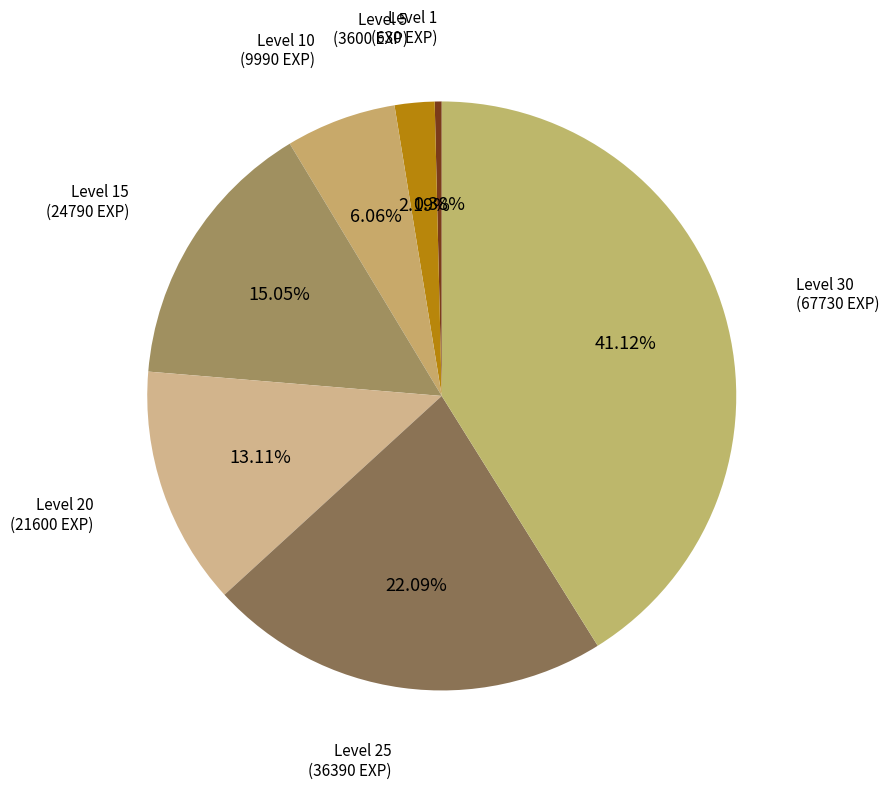

Which category has the biggest portion of the pie?

Level 30